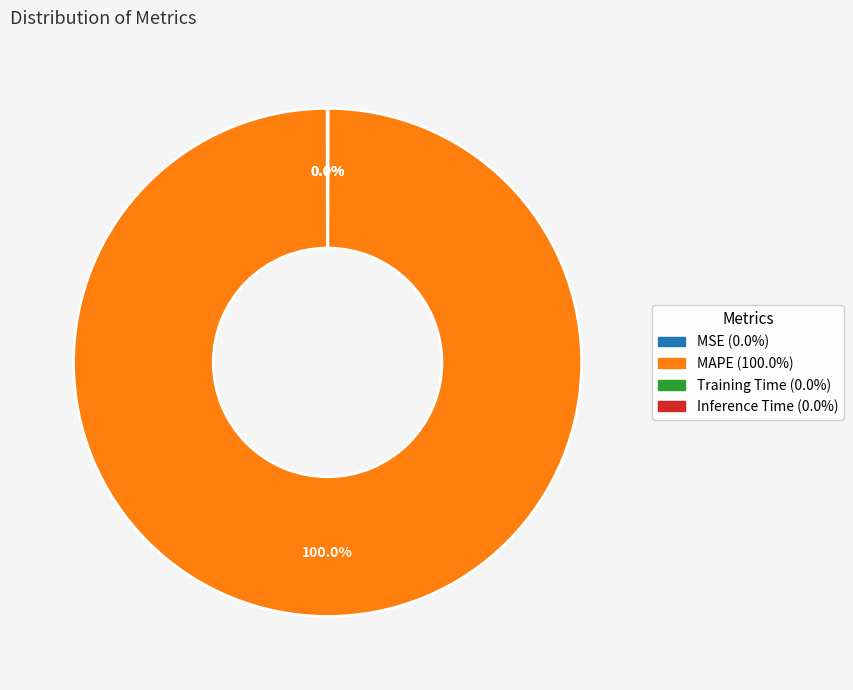

Is there any slice that represents more than half of the pie?

Yes